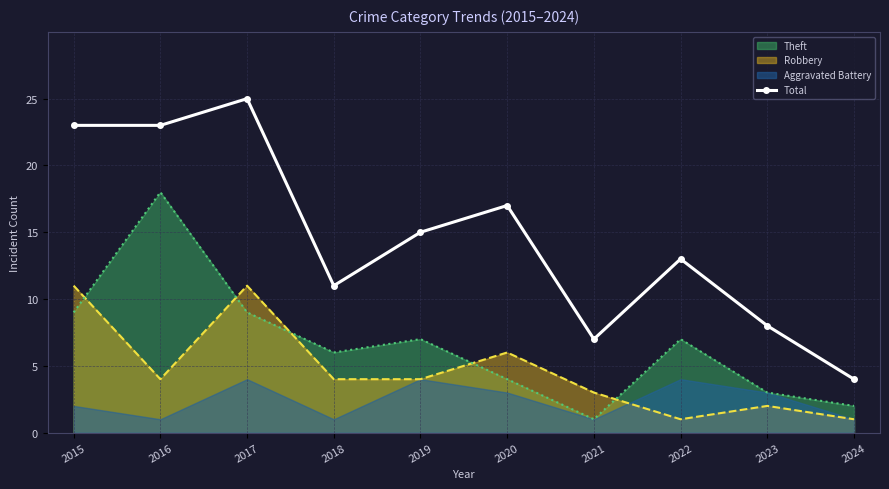

True or false: Total and Robbery intersect in this chart.

False